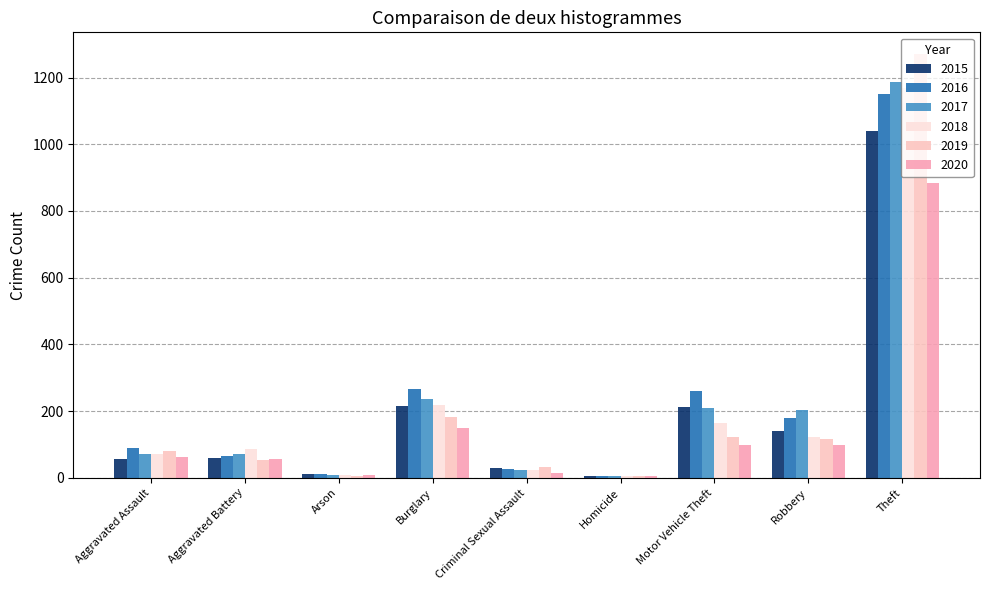

The 2015 series shows 216 at Burglary. True or false?

True